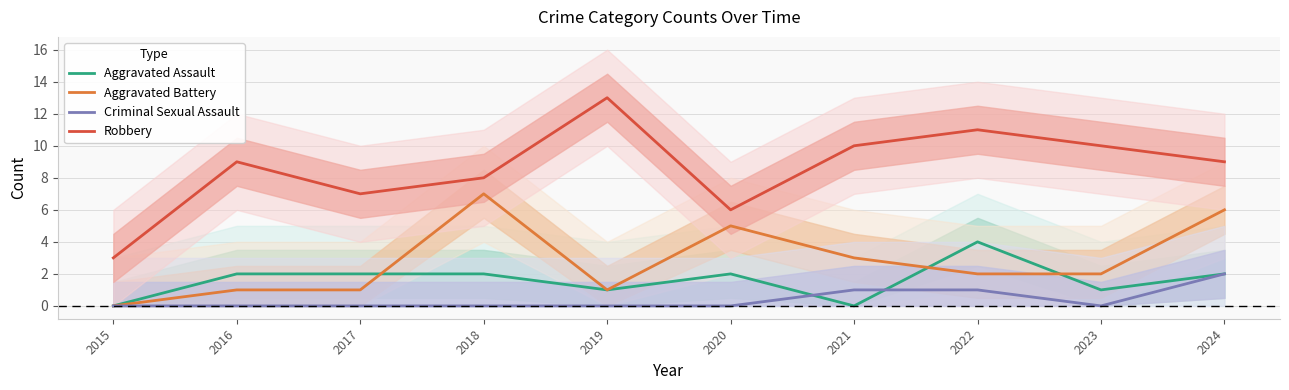

True or false: Robbery has more than 1 interior local peaks.

True